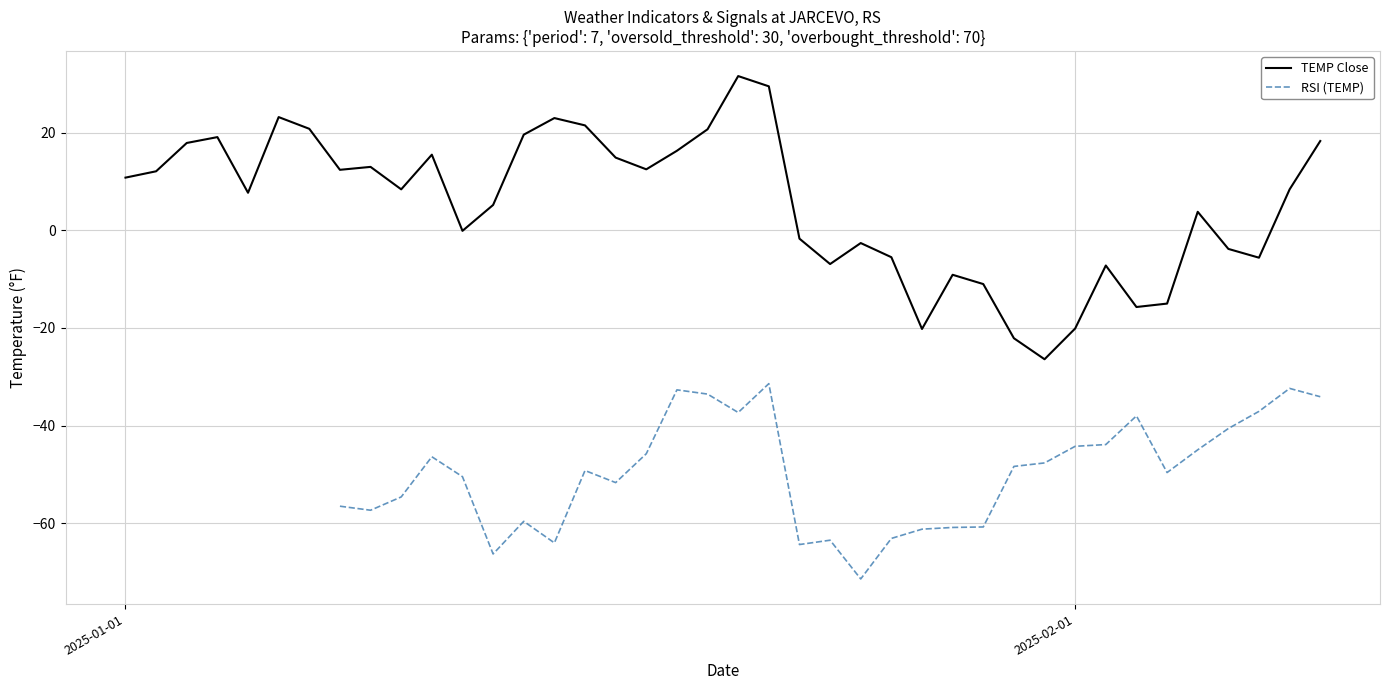

What is the minimum value for TEMP Close?

-26.4